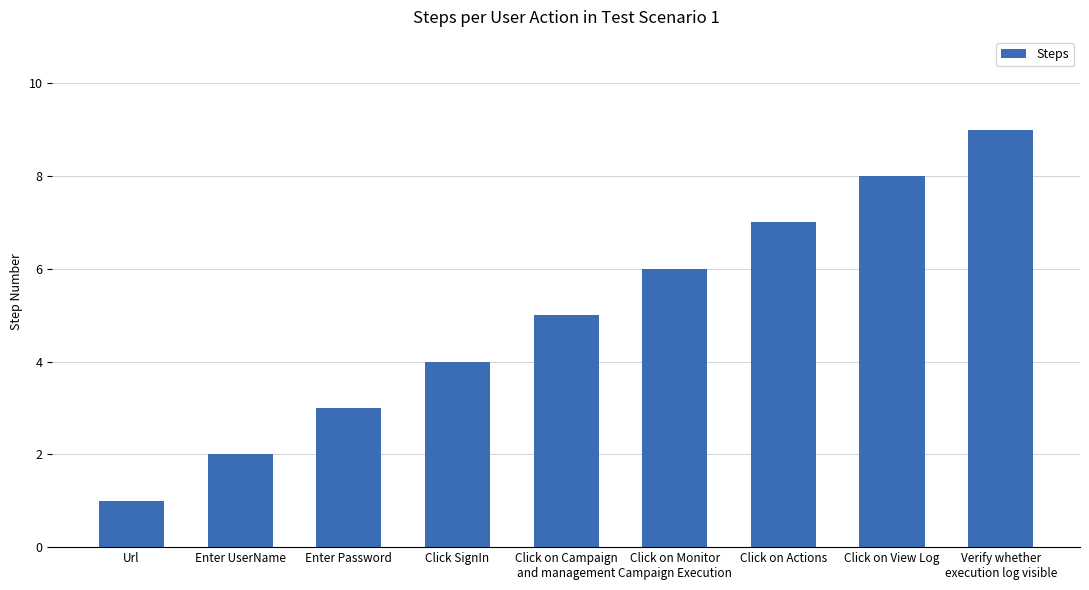

The chart shows a value of 11 at Click on Actions. True or false?

False